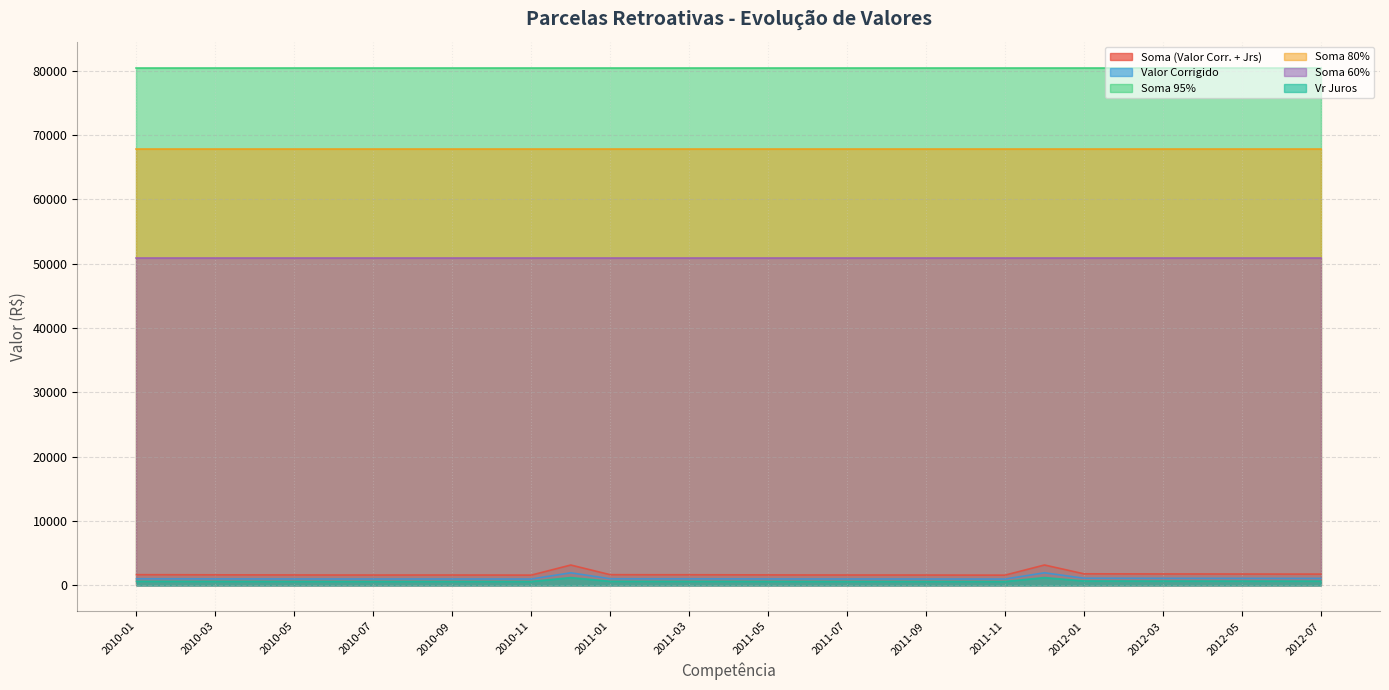

What is the sum of the Soma (Valor Corr. + Jrs) values at 2012-03 and 2010-07?

3383.0